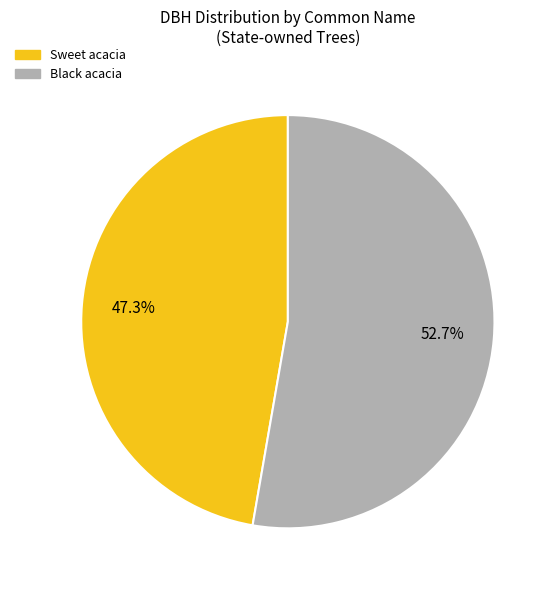

To the nearest percent, what is the difference between the largest and smallest slice percentages?

5%